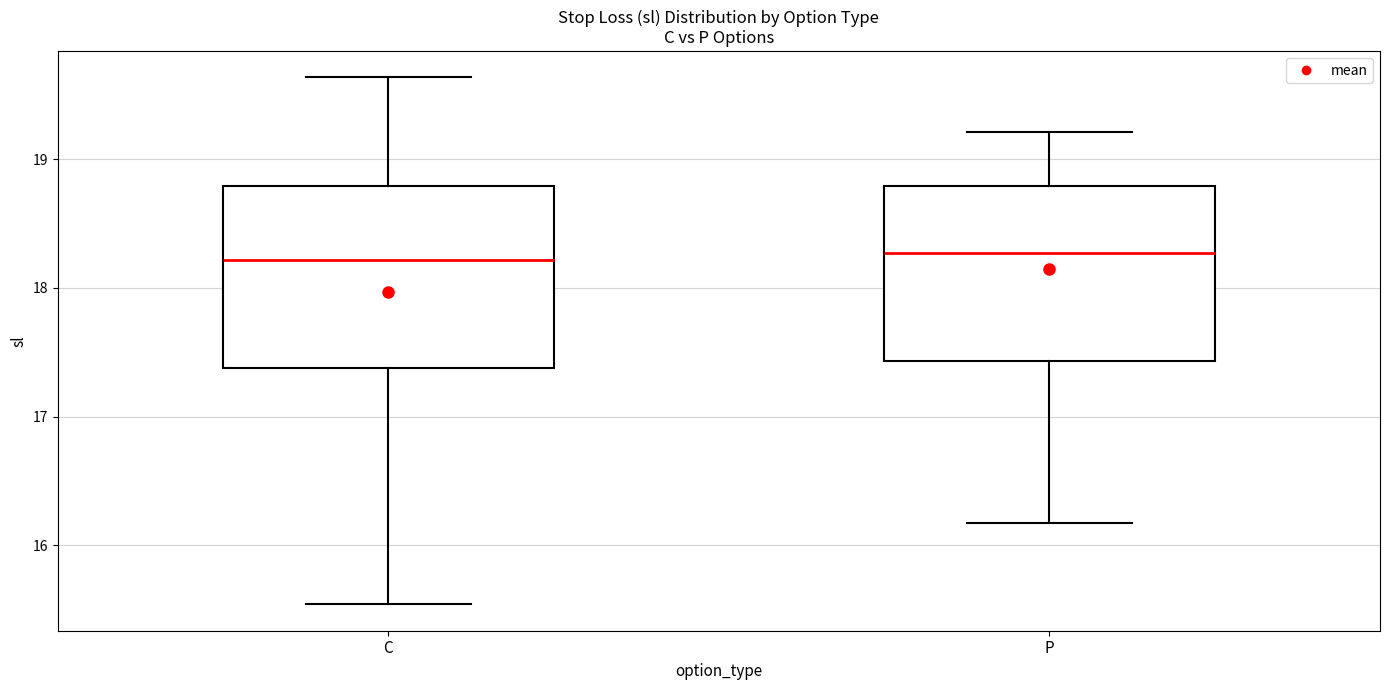

Where does the median line of the box for C sit on the y-axis? The values are not printed on the chart, so give them approximately, as read against the axis.

18.2